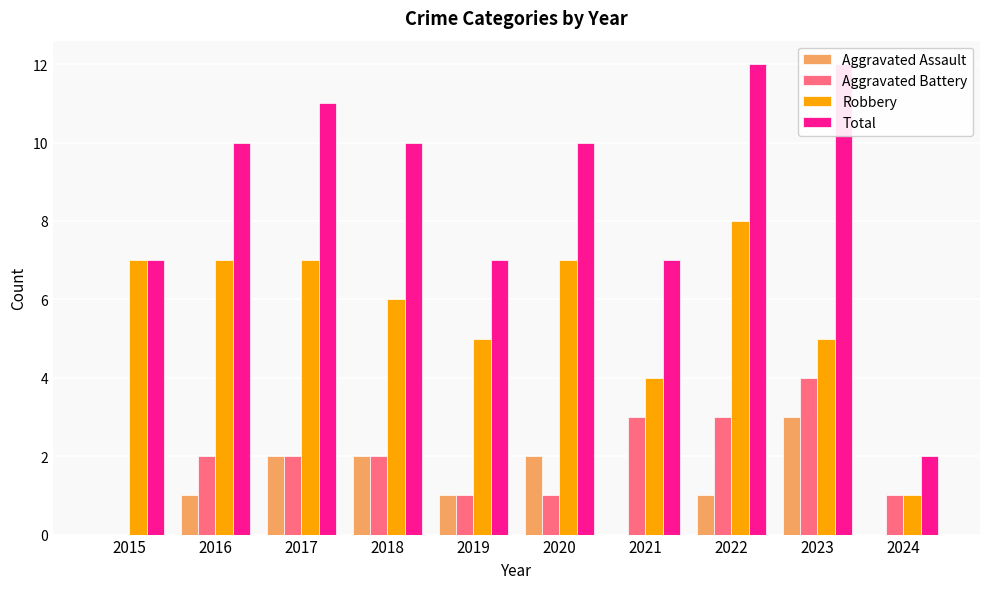

Between 2024 and 2017, which is larger?

2017